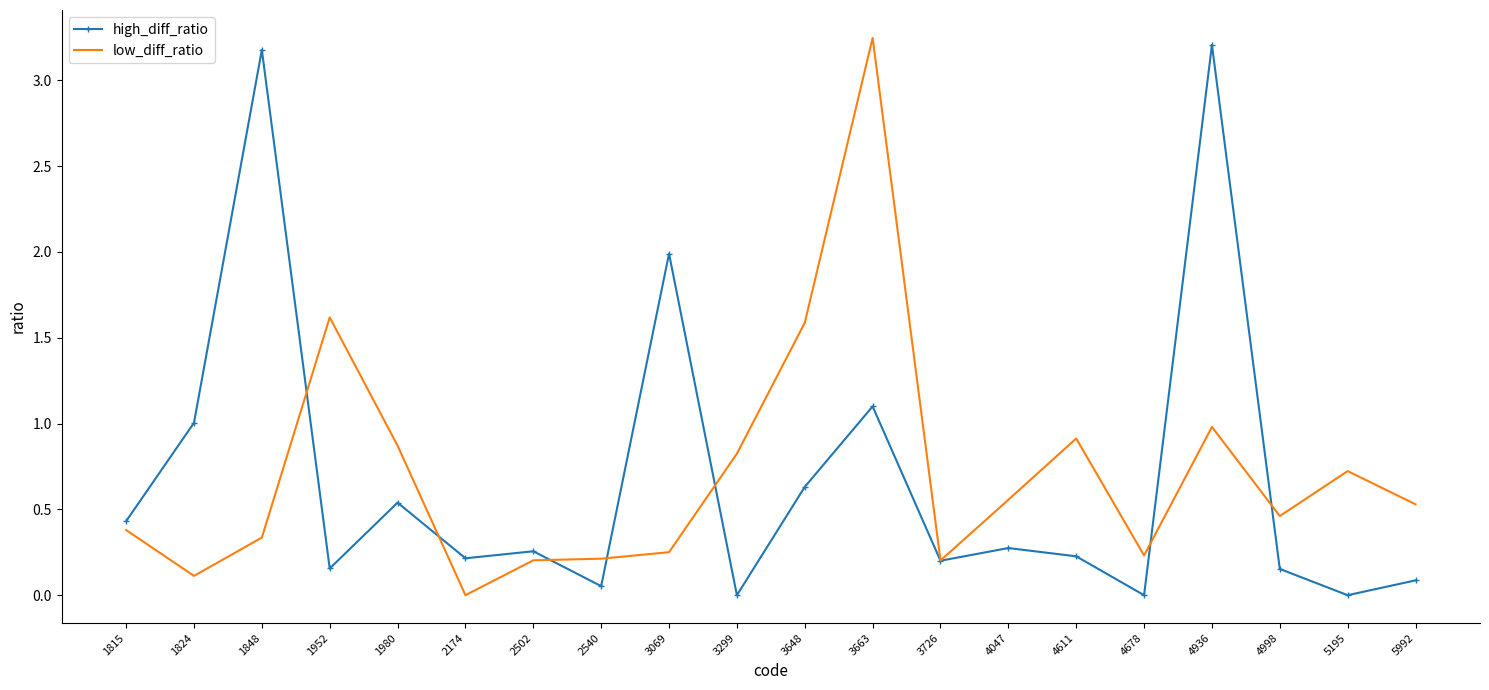

True or false: low_diff_ratio has a value of 1.0 at 4936.

True